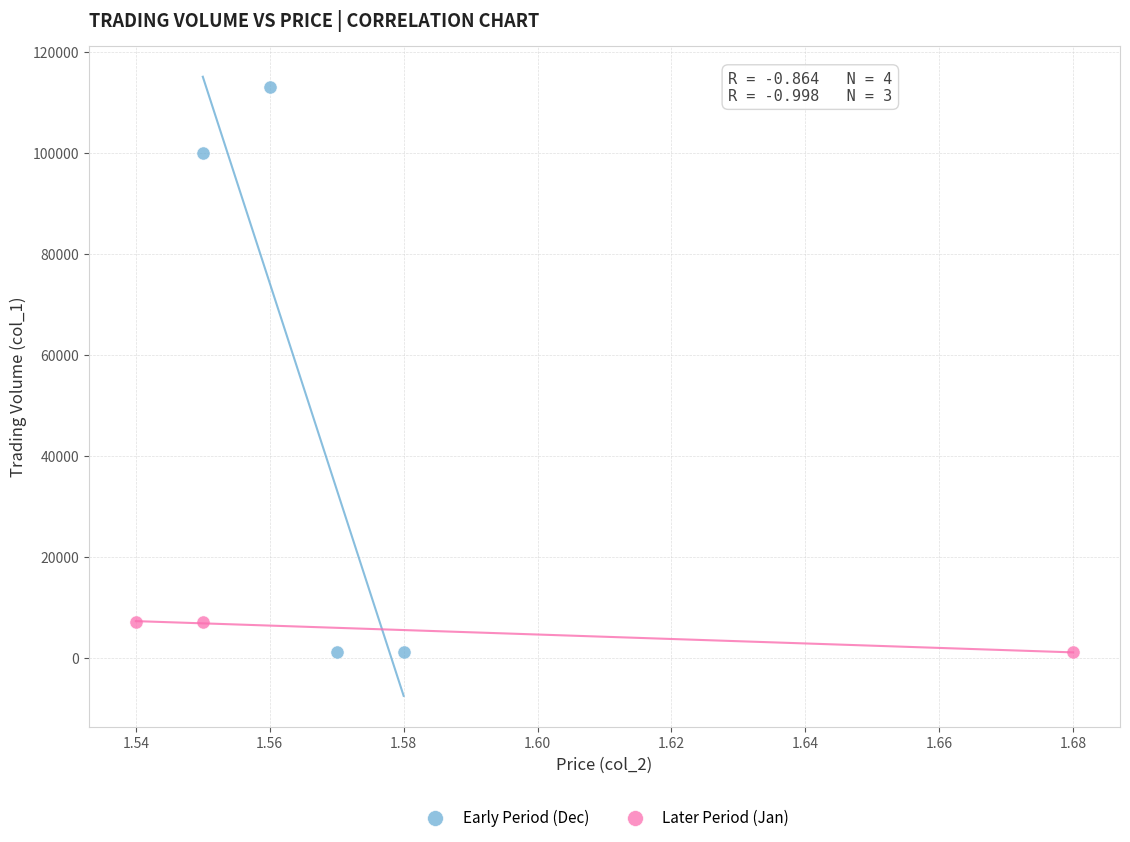

Which series contains the highest Y value?

Early Period (Dec)